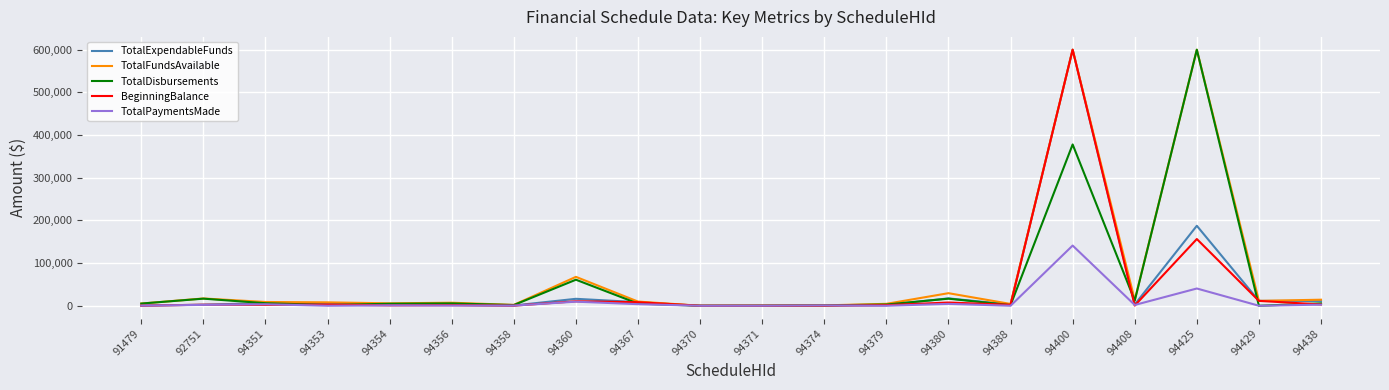

At which label does TotalExpendableFunds first exceed 2977?

94351